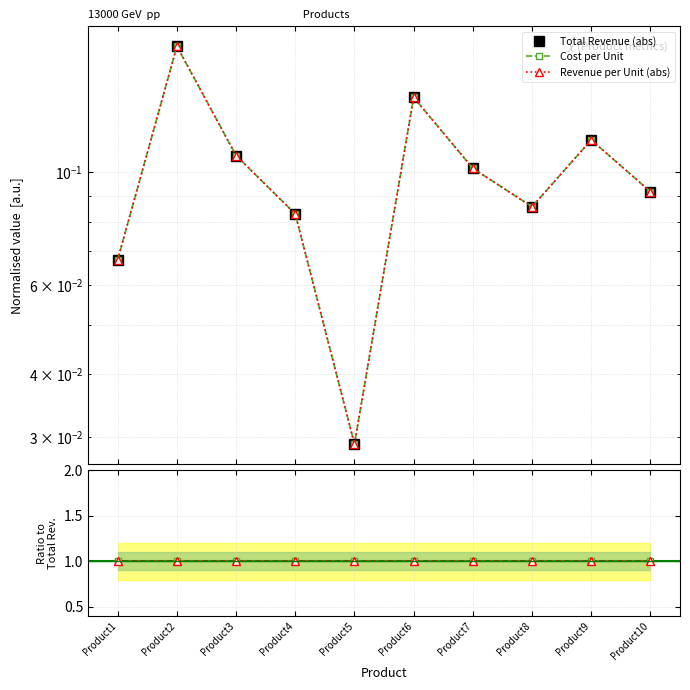

Does the chart have visible grid lines?

Yes